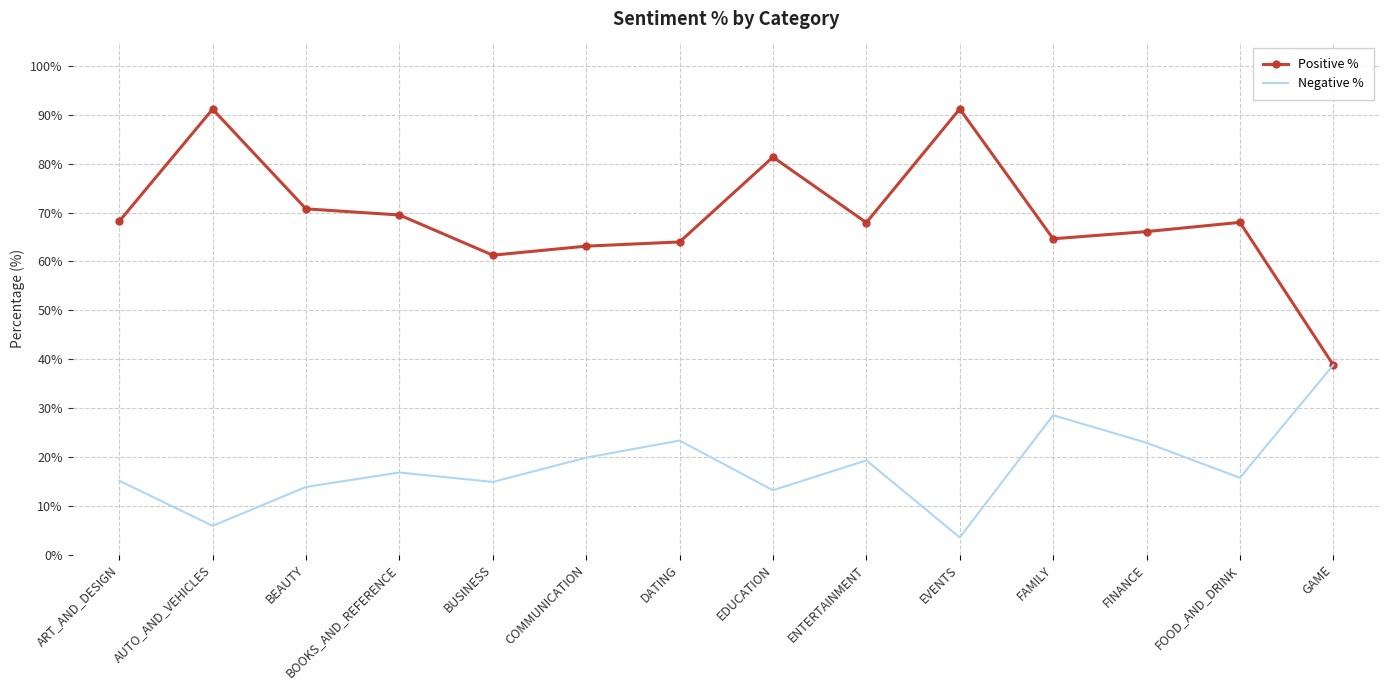

What is the lowest value of the Positive % series?

38.8